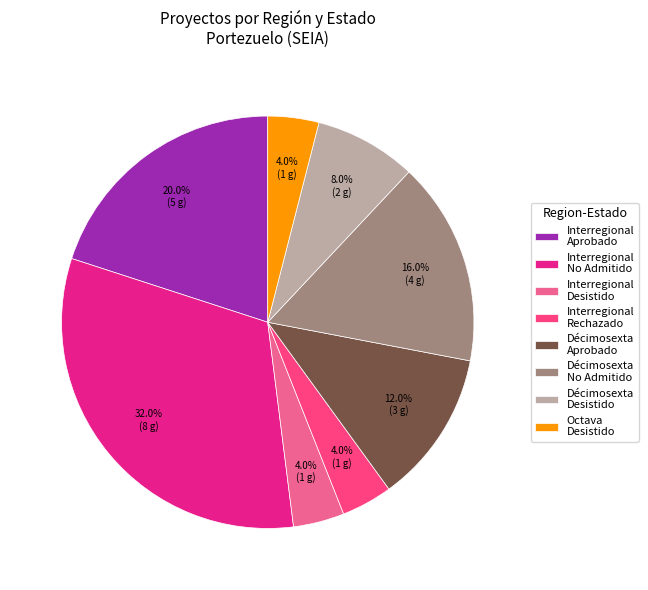

Combined, what portion of the pie is Octava Desistido and Décimosexta Aprobado?

16.0%